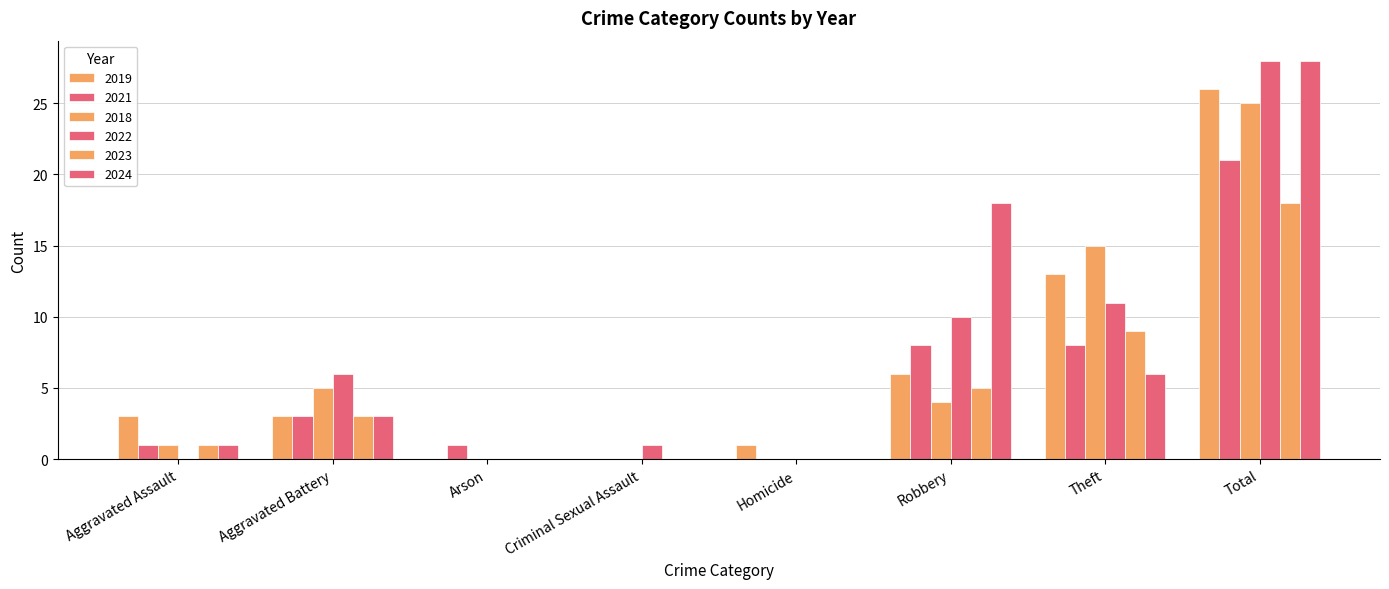

What is the sum of the 2018 values at Robbery and Homicide?

4